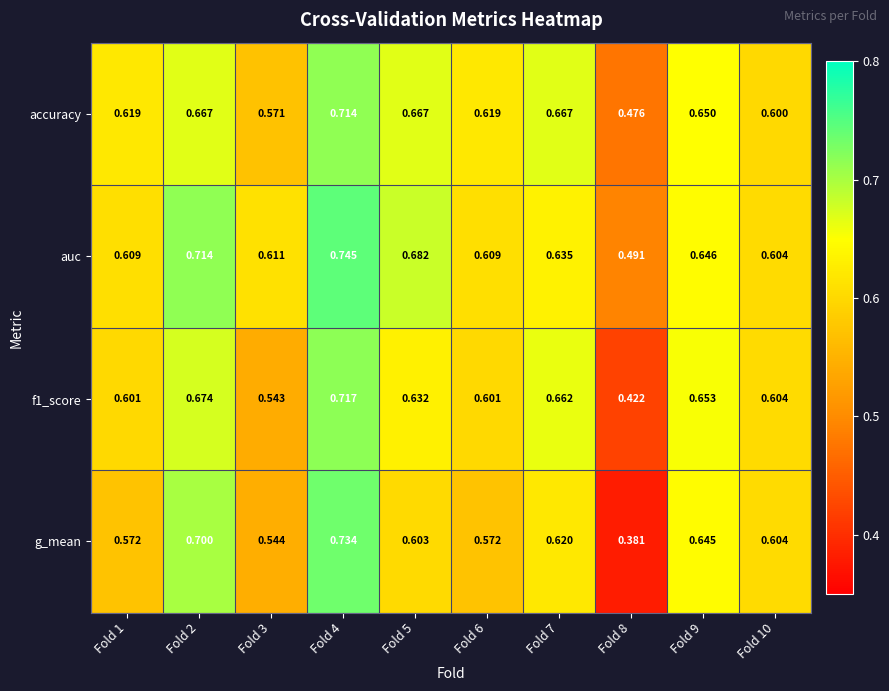

Is the value of auc at Fold 4 greater than the value of accuracy at Fold 3?

Yes